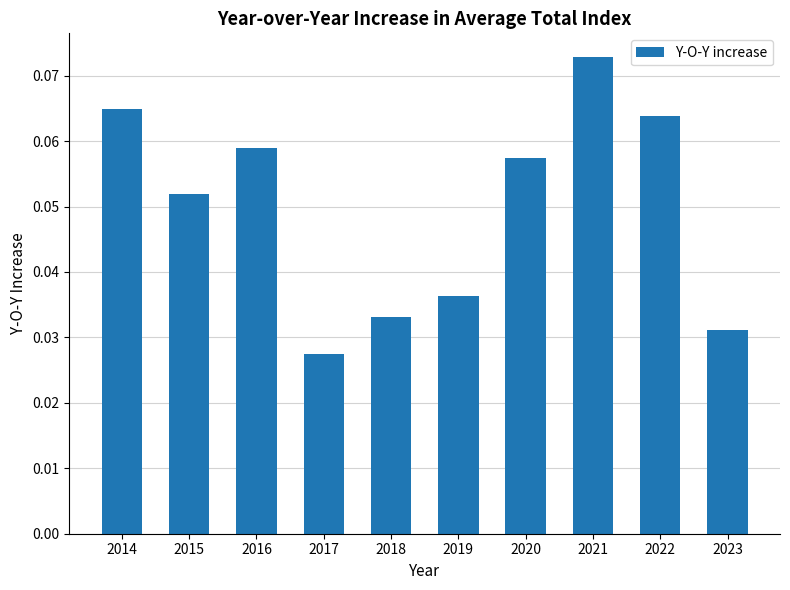

Does the chart contain stacked bars?

No